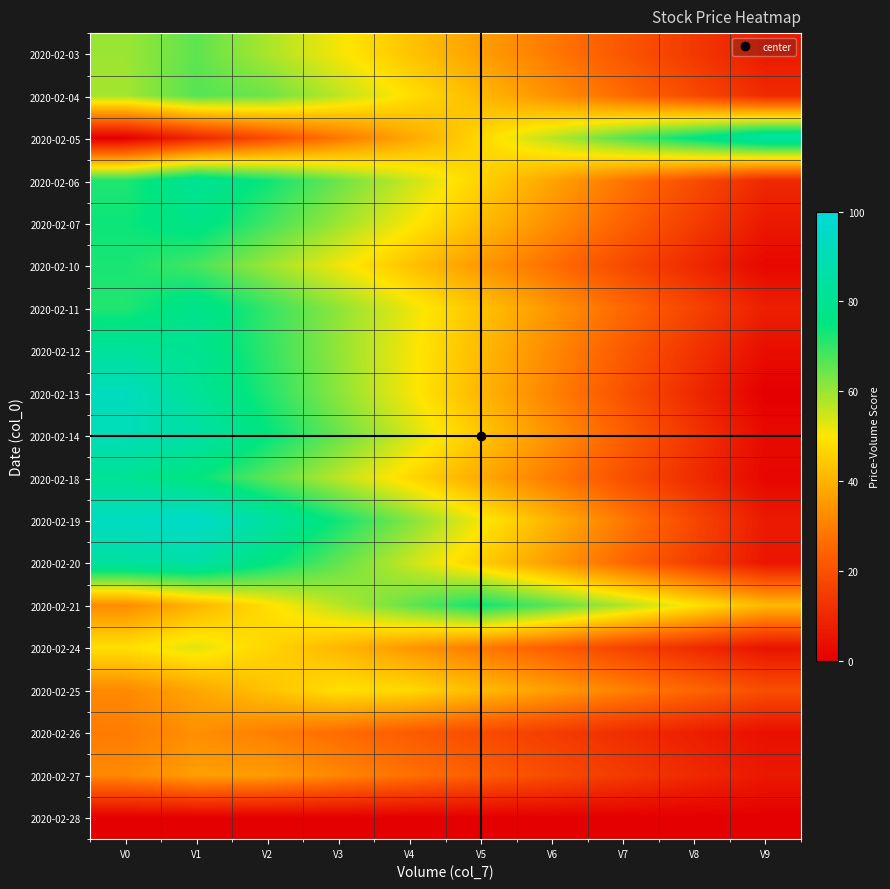

Which label corresponds to the largest value in the chart?

V1